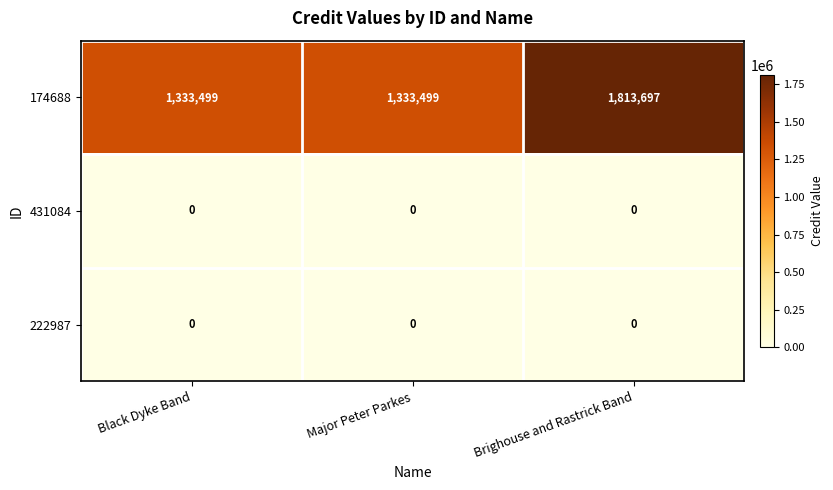

At which category does the chart reach its peak across all series?

Brighouse and Rastrick Band